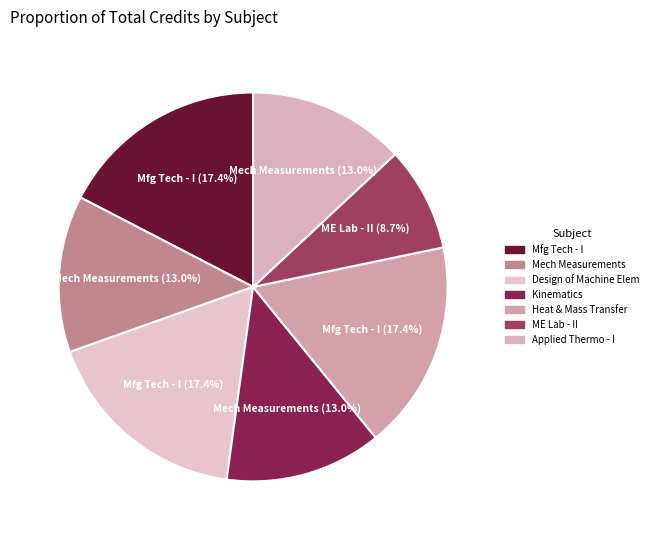

Which category has the biggest portion of the pie?

Manufacturing Technology - I